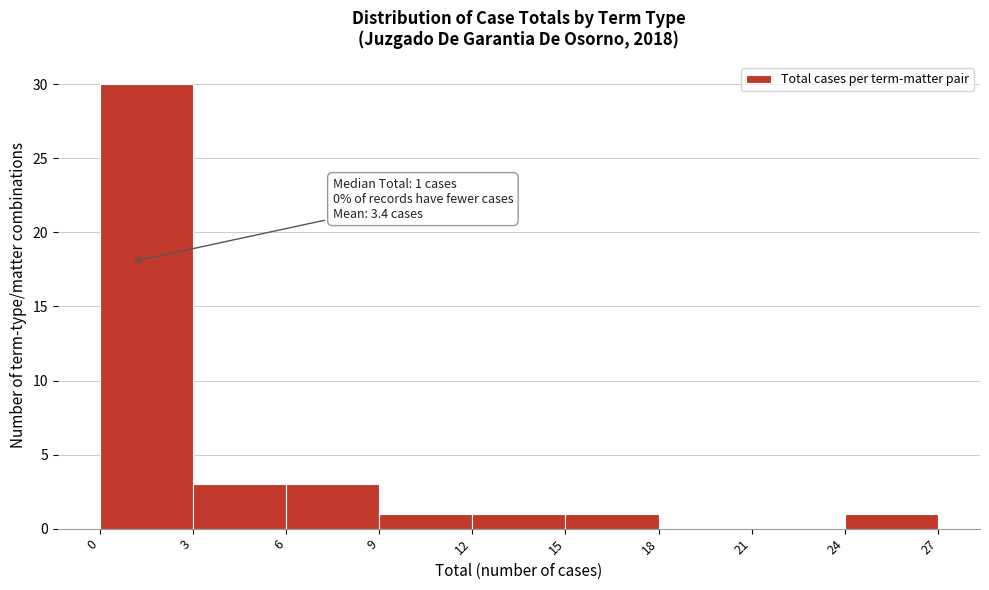

Which range on the x-axis has the tallest bar?

0 to 3